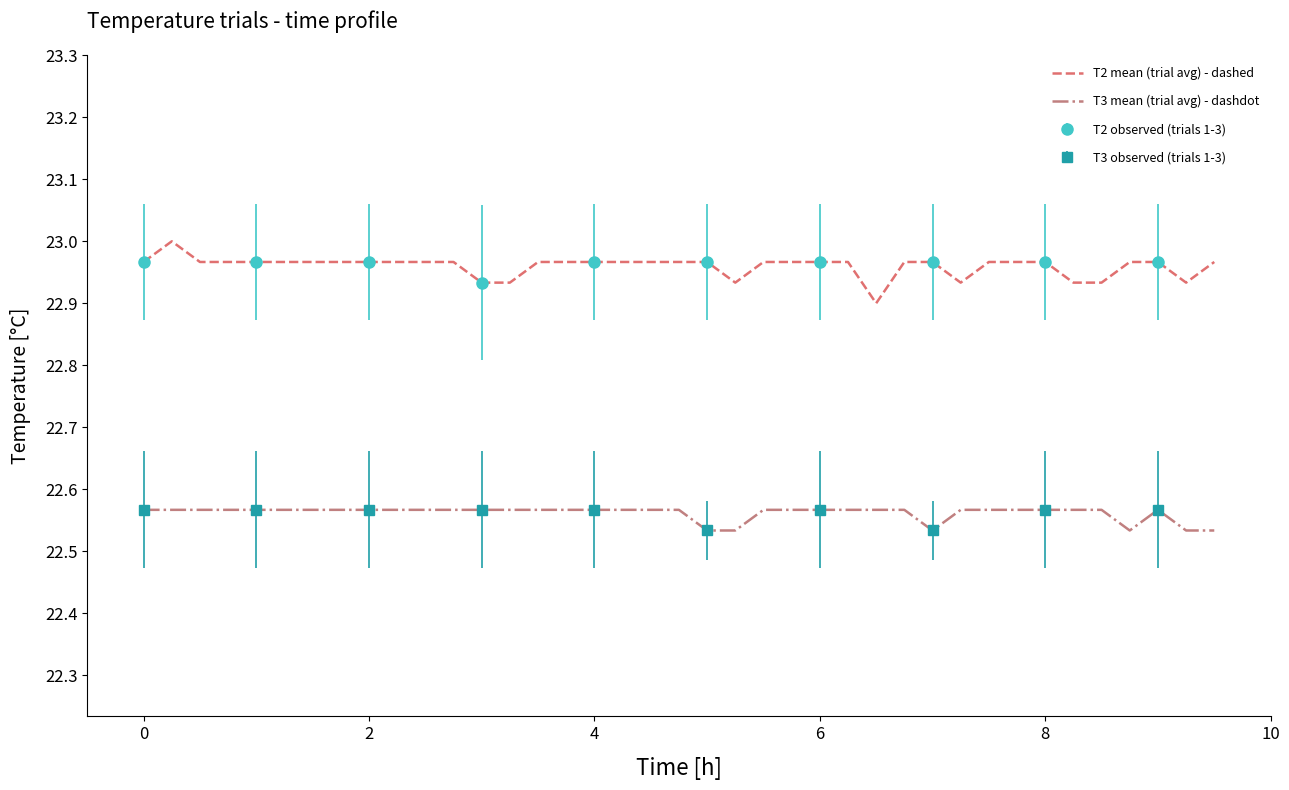

True or false: T2 mean (trial avg) - dashed and T3 mean (trial avg) - dashdot intersect in this chart.

False